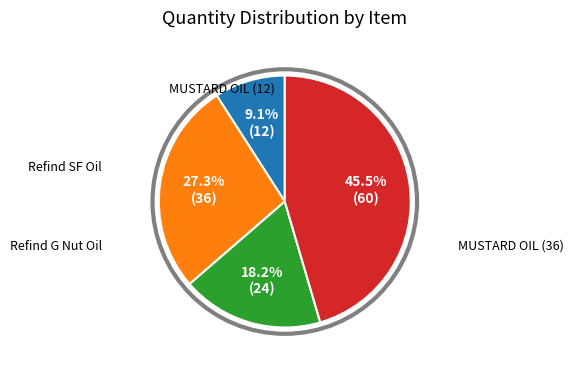

Does any single category account for the majority?

No